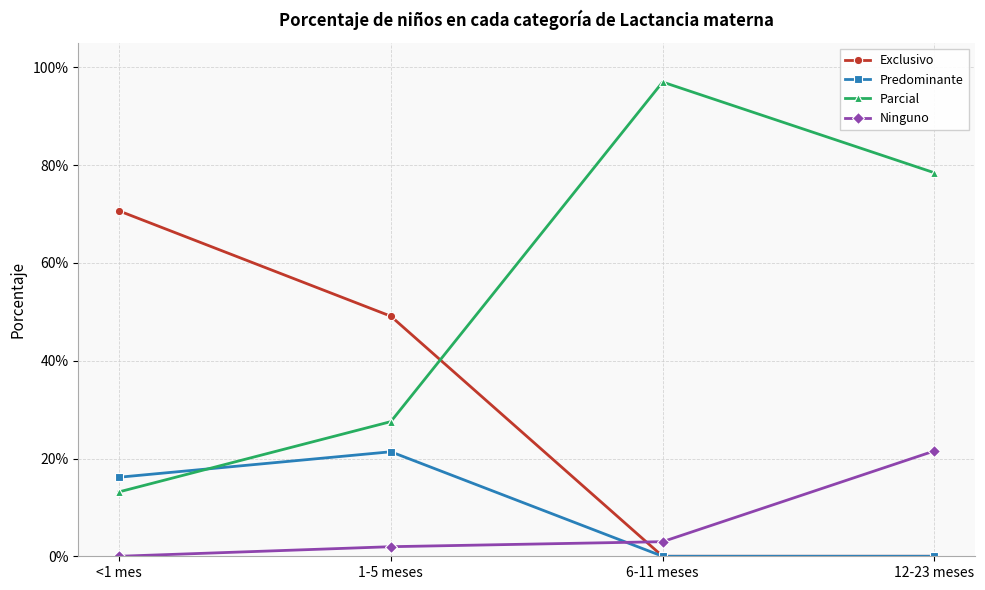

Is it true that Predominante equals 0.1 at 6-11 meses?

False